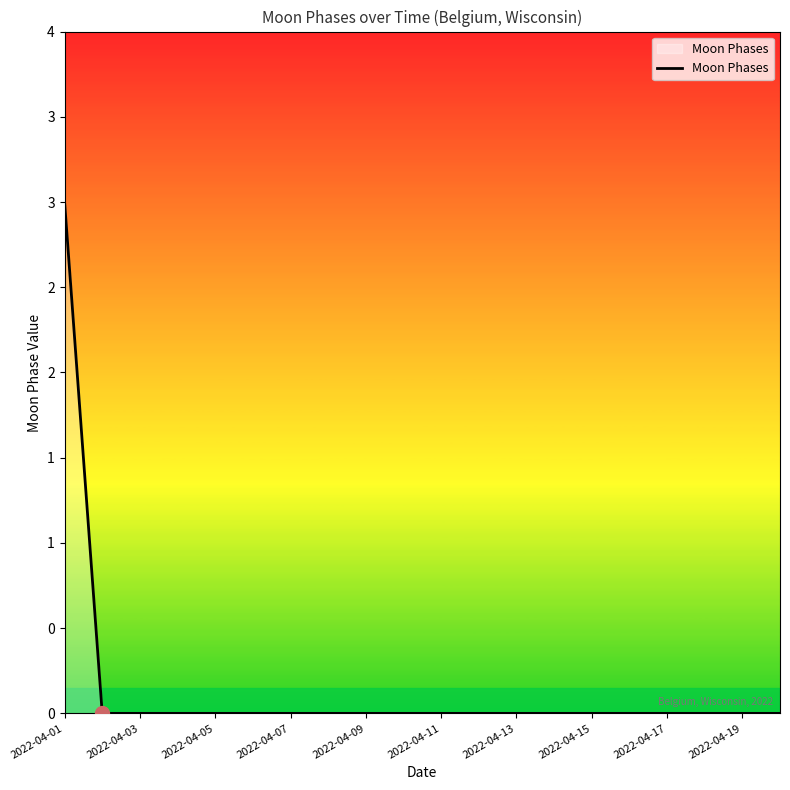

Does the chart display data point markers on the line(s)?

No